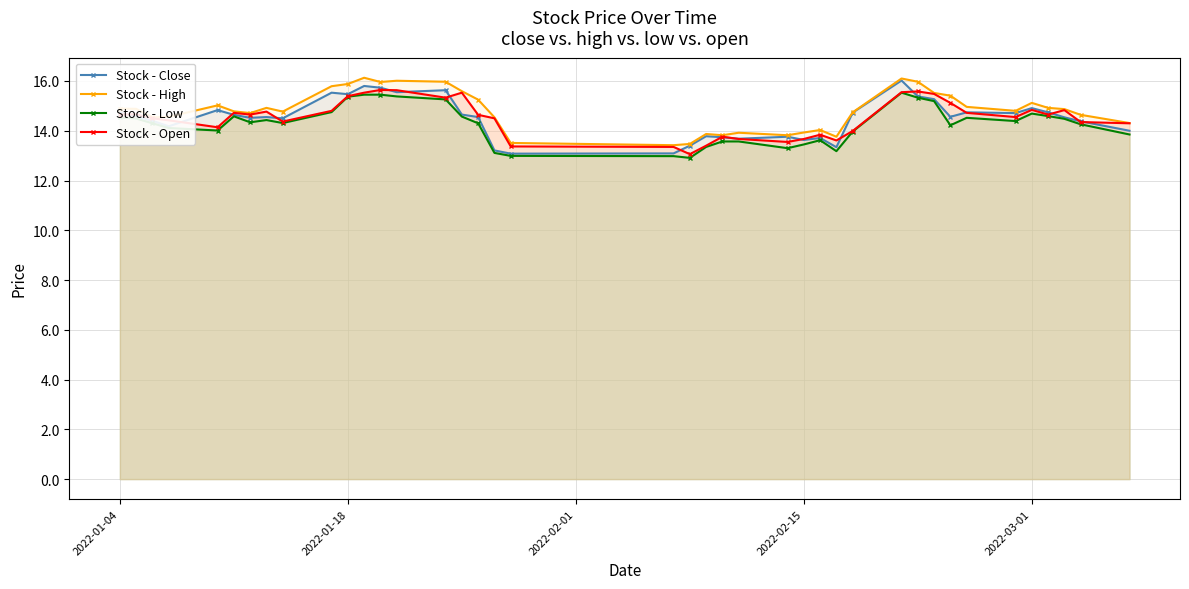

True or false: Stock - High has more than 2 points higher than both neighbors.

True